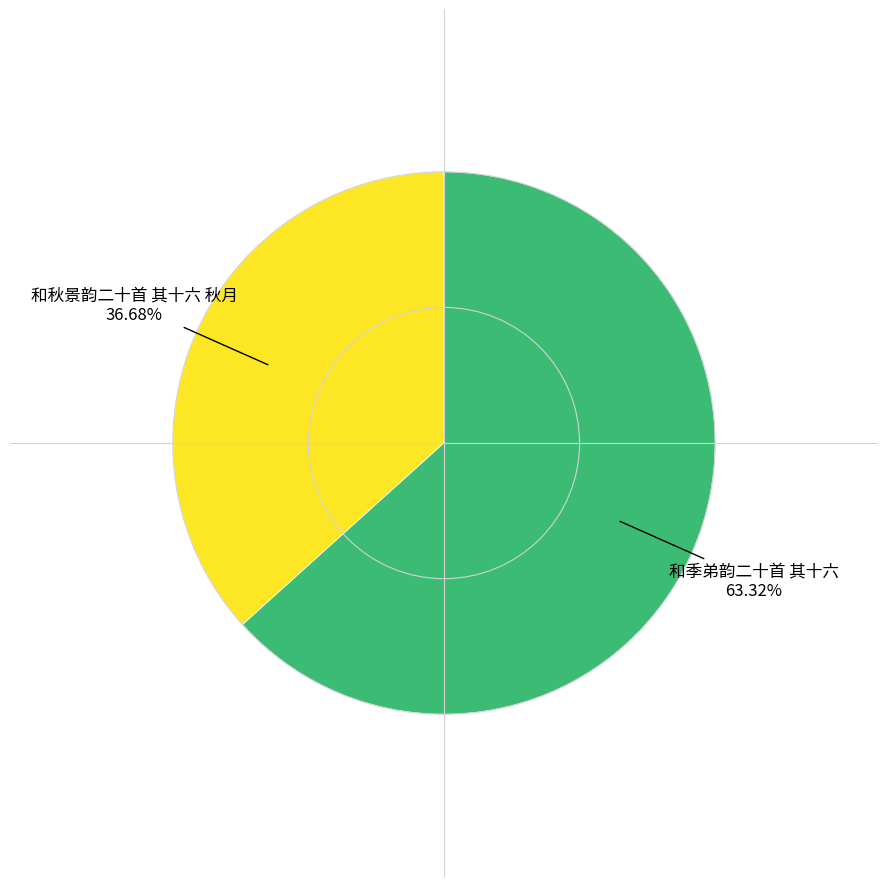

Is there any slice that represents more than half of the pie?

Yes